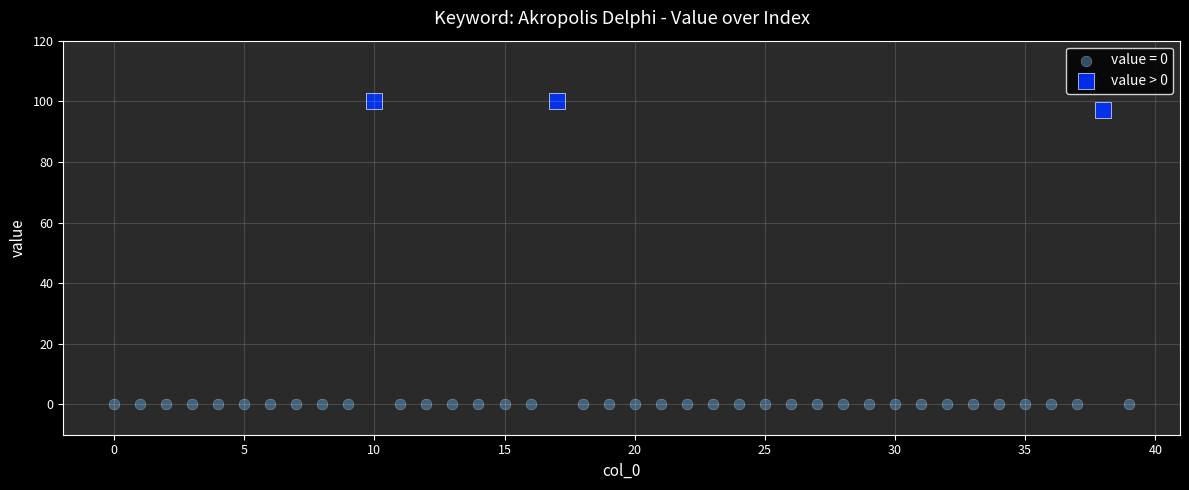

Which series reaches the maximum Y coordinate?

value > 0